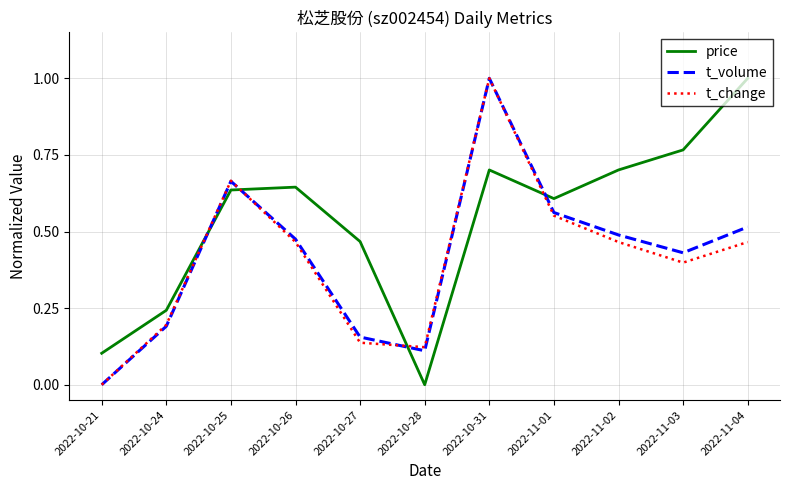

List the labels in order of t_volume value, smallest first.

2022-10-21, 2022-10-28, 2022-10-27, 2022-10-24, 2022-11-03, 2022-10-26, 2022-11-02, 2022-11-04, 2022-11-01, 2022-10-25, 2022-10-31